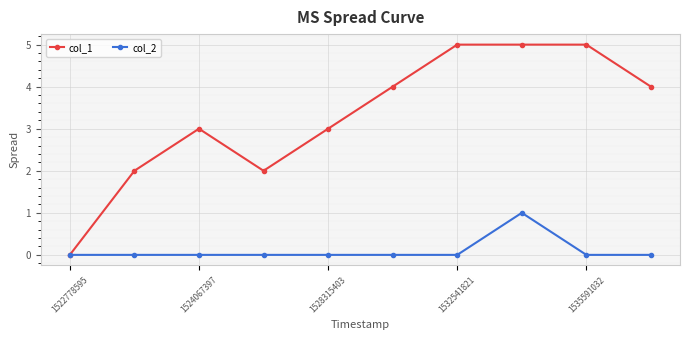

How many distinct data groups are displayed?

2